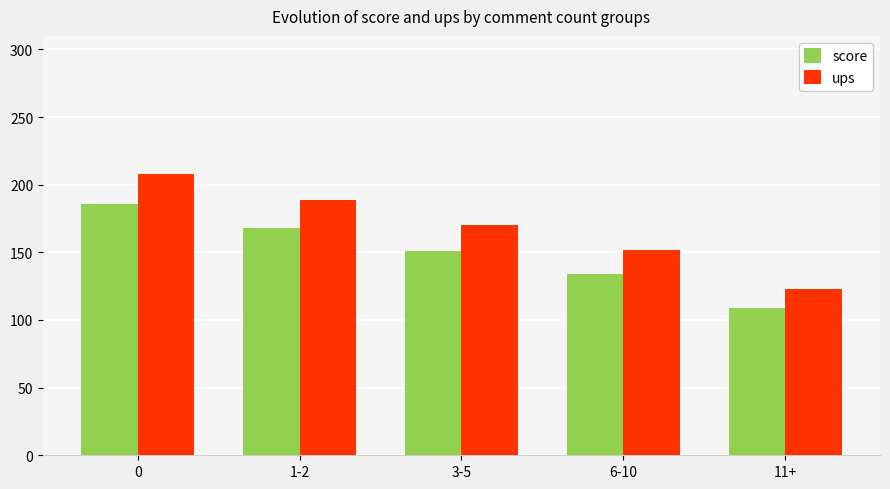

What position from the right is 6-10?

2